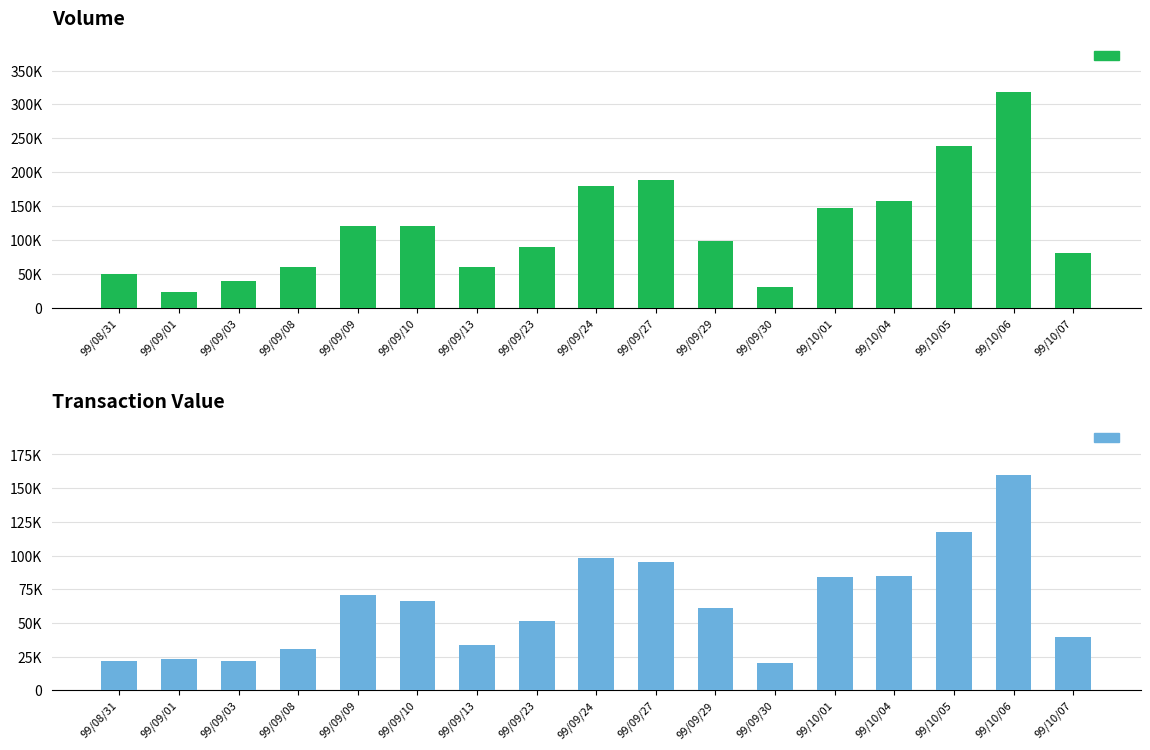

Does the chart contain stacked bars?

No